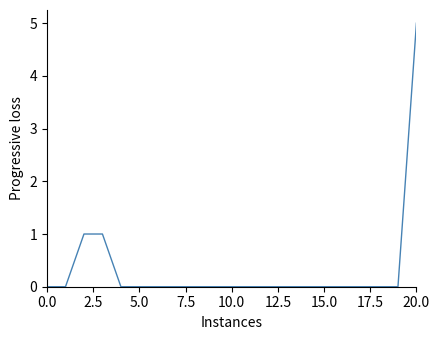

How many values are between 0 and 1?

20